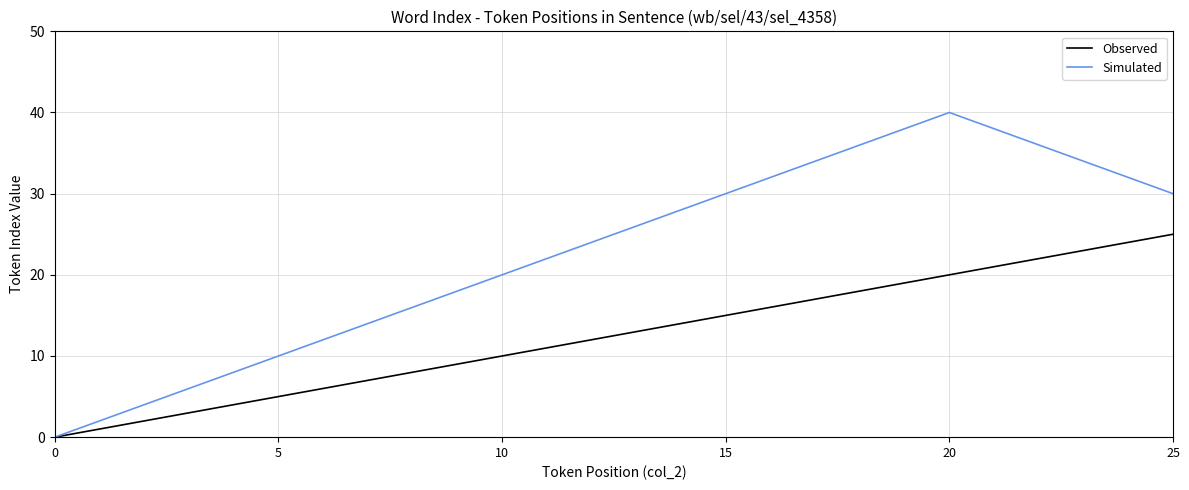

Which series has the largest total across all categories?

Simulated